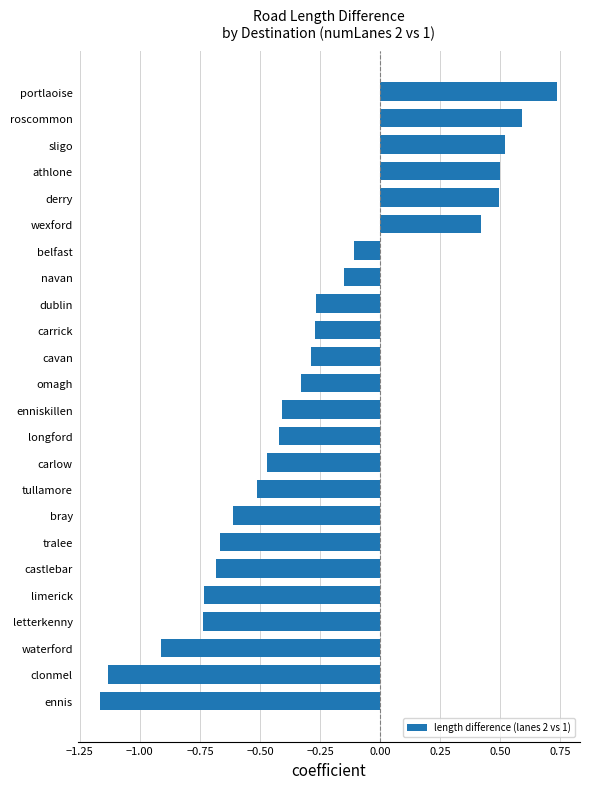

What is the difference between the maximum and second lowest values?

1.9